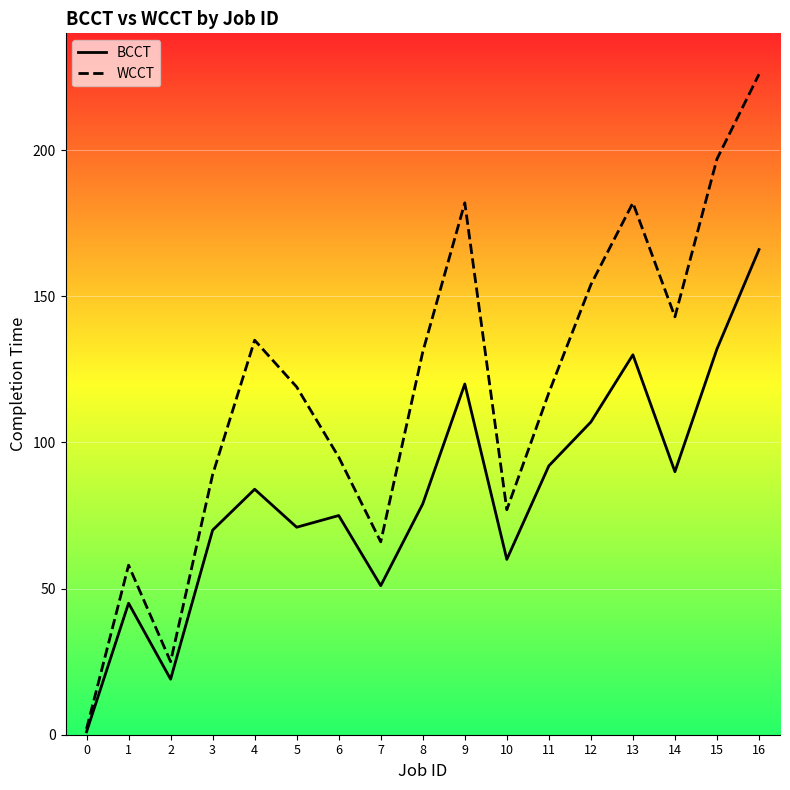

The value of WCCT at 7 is 32. True or false?

False